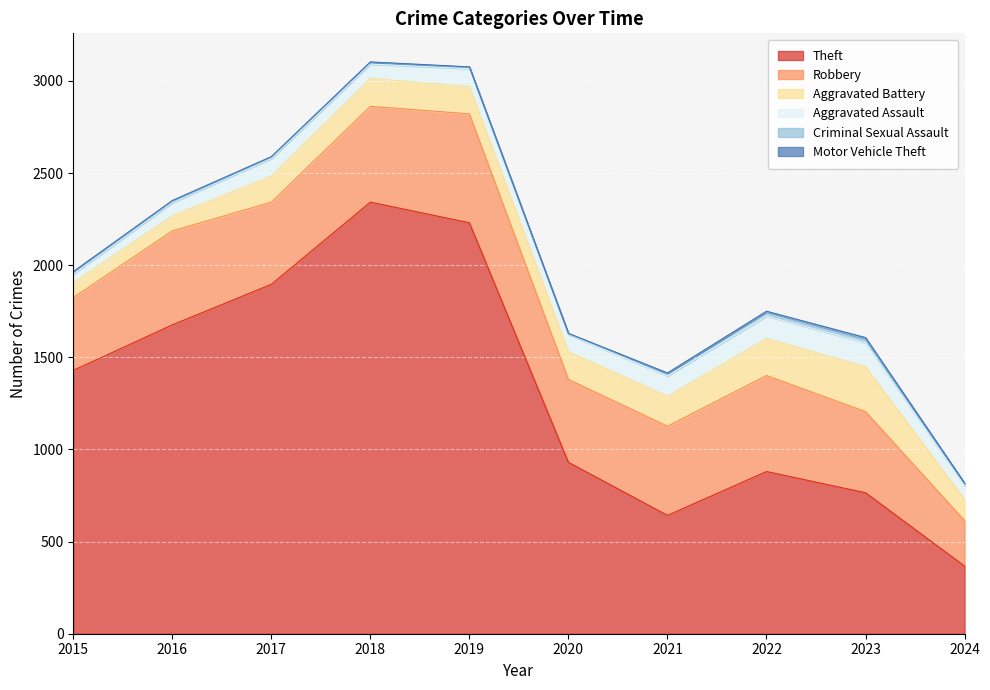

True or false: Robbery and Theft intersect in this chart.

False